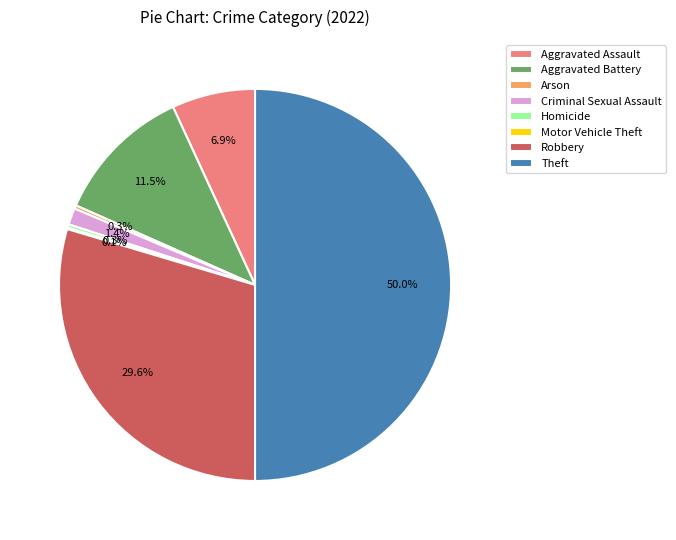

Combined, do Homicide and Aggravated Assault account for over 50%?

No